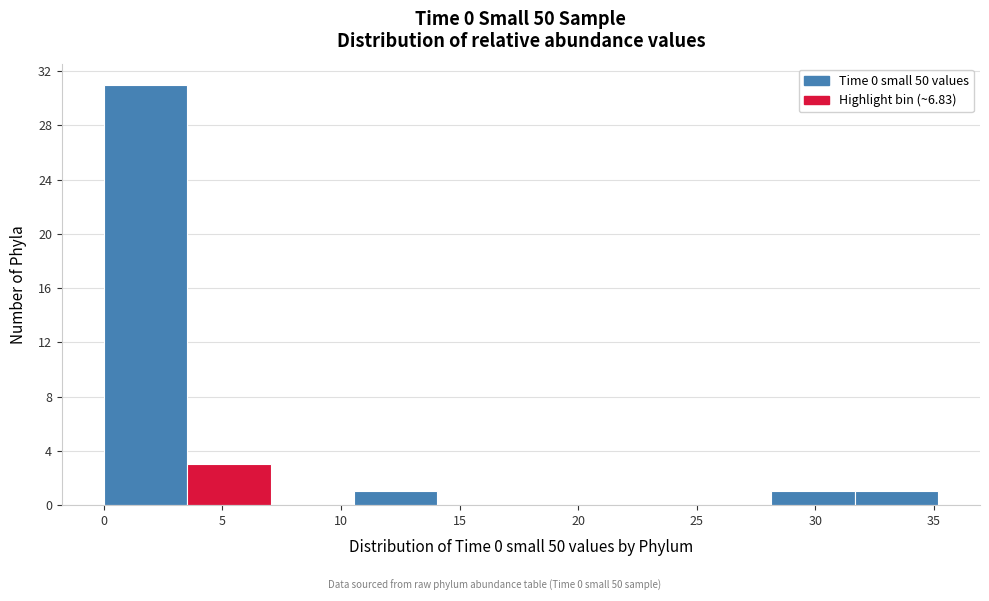

Reading left to right, transcribe this chart: for each bar, give the range it covers on the x-axis and its height. Neither the bar edges nor the heights are printed on the chart, so give them approximately, as read against the axes.

0.0 to 3.5: 31
3.5 to 7.0: 3
7.0 to 10.5: 0
10.5 to 14.0: 1
14.0 to 17.5: 0
17.5 to 21.0: 0
21.0 to 24.5: 0
24.5 to 28.0: 0
28.0 to 31.5: 1
31.5 to 35.0: 1